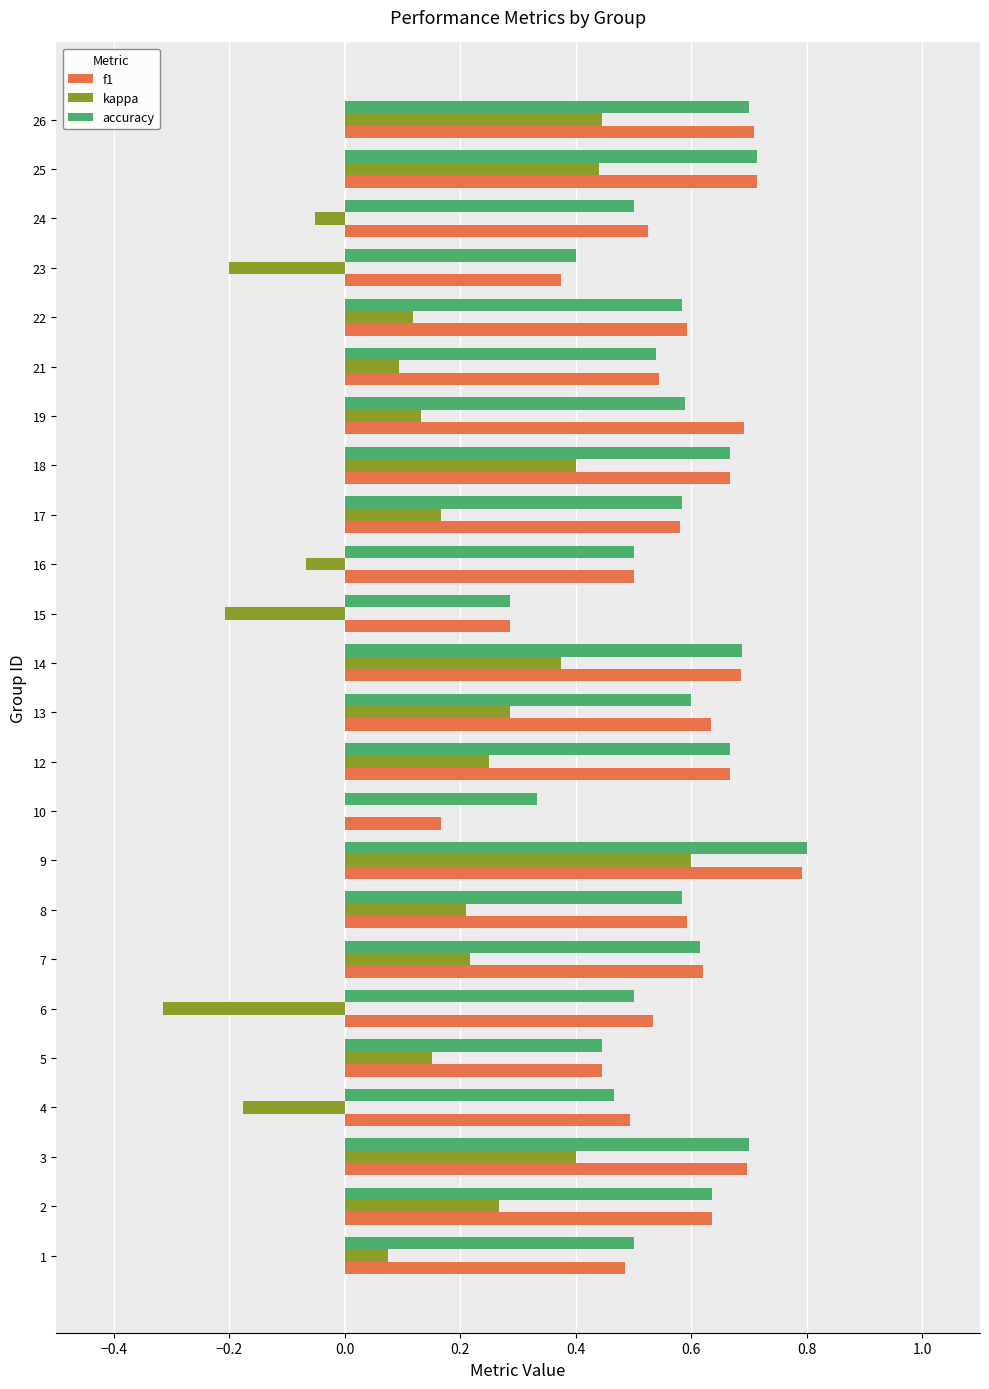

What is the total value across all series at 12?

1.6